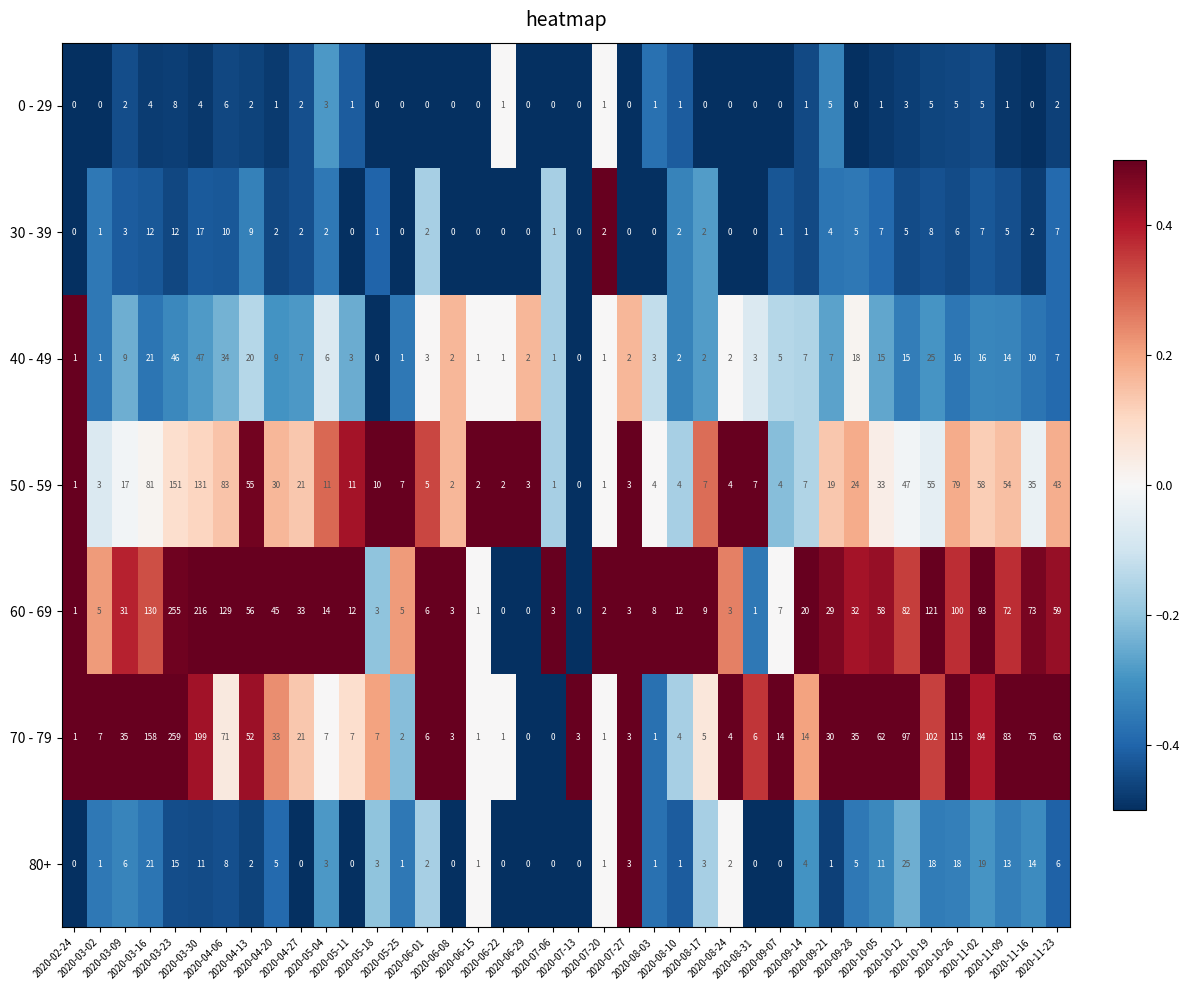

Rank the series by their maximum value, from highest to lowest.

70 - 79, 60 - 69, 50 - 59, 40 - 49, 80+, 30 - 39, 0 - 29